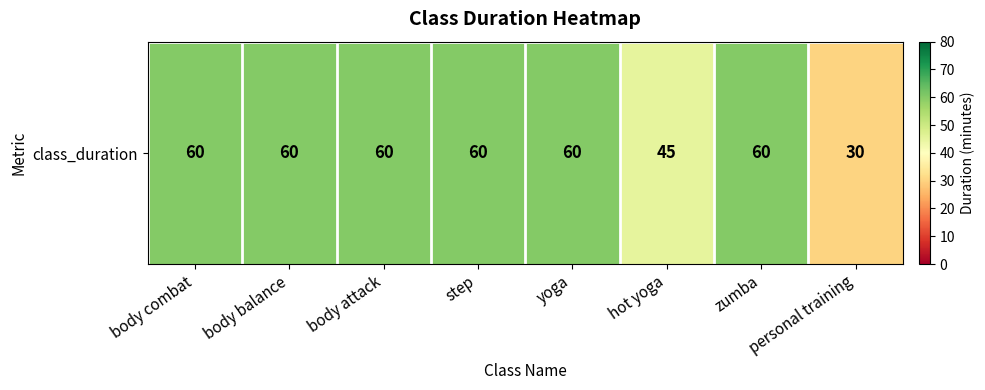

Rank the categories by value from lowest to highest.

personal training, hot yoga, body combat, body balance, body attack, step, yoga, zumba